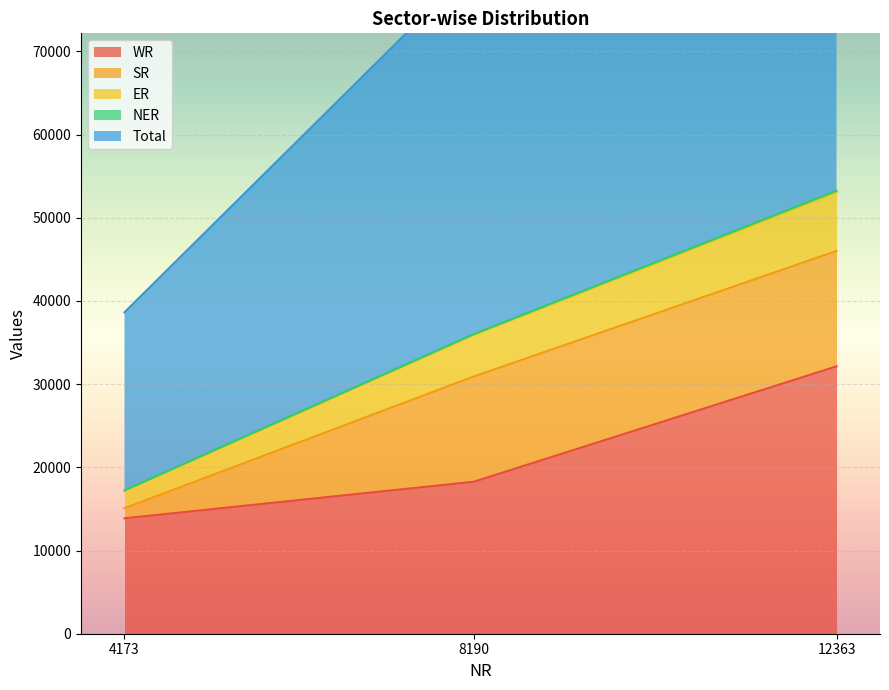

How many values in the ER series exceed 35901?

1